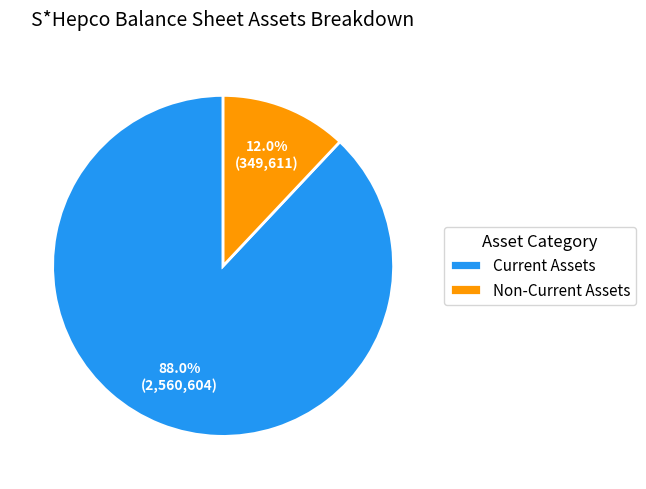

Which slice is the largest?

Current Assets